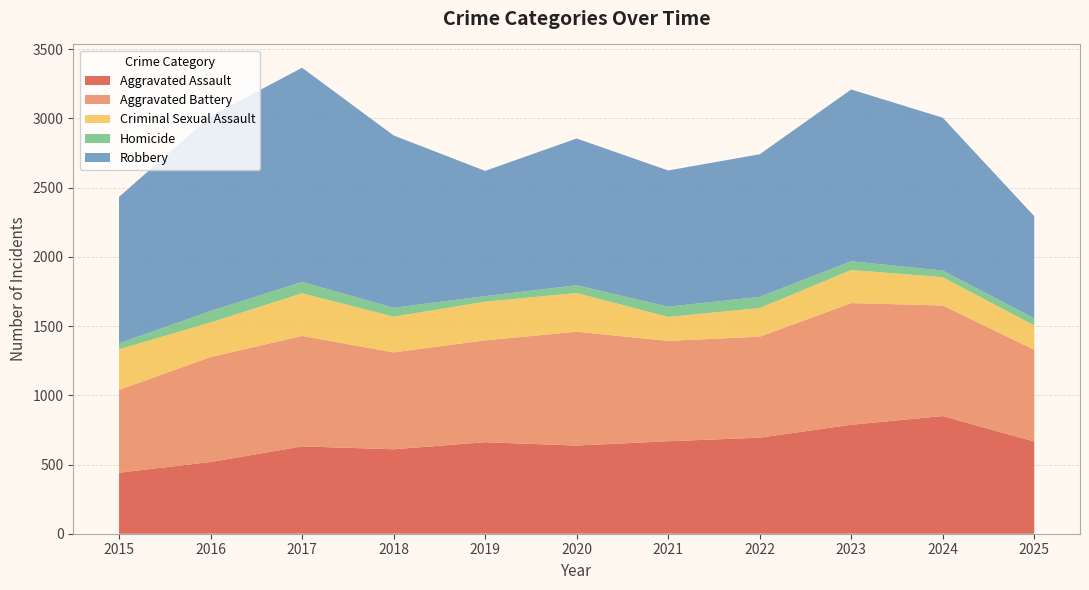

Reading left to right, what are all the values shown in this chart?

Aggravated Assault: 2015=441	2016=518	2017=631	2018=610	2019=661	2020=637	2021=668	2022=694	2023=787	2024=850	2025=666
Aggravated Battery: 2015=598	2016=758	2017=798	2018=700	2019=736	2020=822	2021=725	2022=729	2023=879	2024=799	2025=663
Criminal Sexual Assault: 2015=293	2016=250	2017=308	2018=258	2019=279	2020=280	2021=173	2022=207	2023=239	2024=204	2025=175
Homicide: 2015=43	2016=83	2017=82	2018=64	2019=40	2020=56	2021=74	2022=81	2023=63	2024=48	2025=52
Robbery: 2015=1058	2016=1407	2017=1547	2018=1245	2019=905	2020=1060	2021=984	2022=1030	2023=1241	2024=1104	2025=738